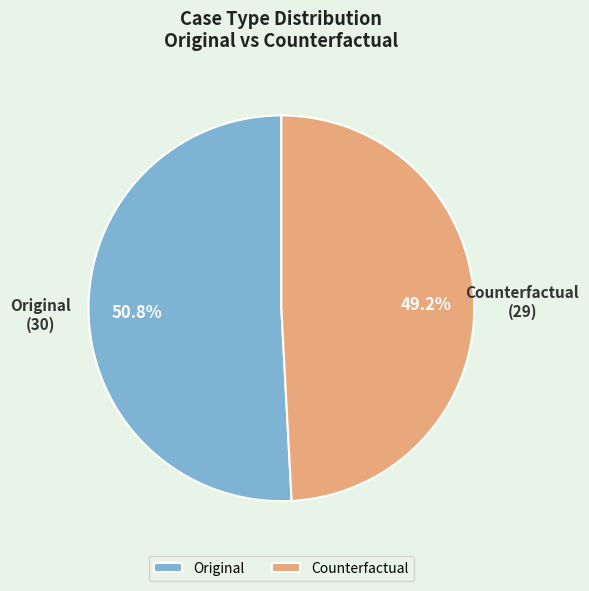

True or false: Original accounts for 64% of the total.

False